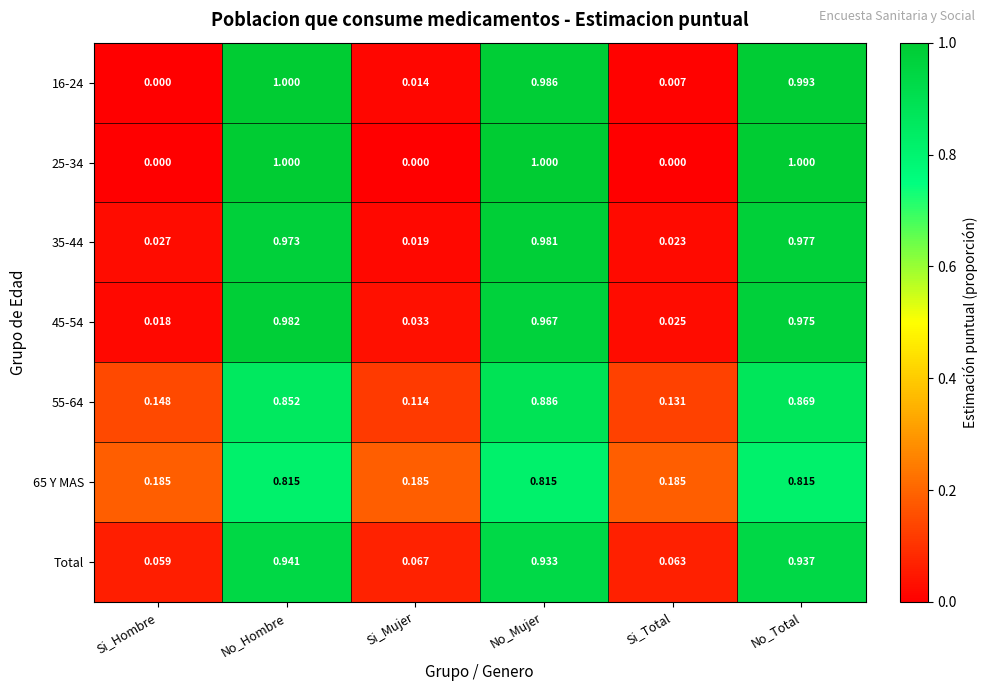

At which label is 16-24 closest to 0?

Si_Hombre